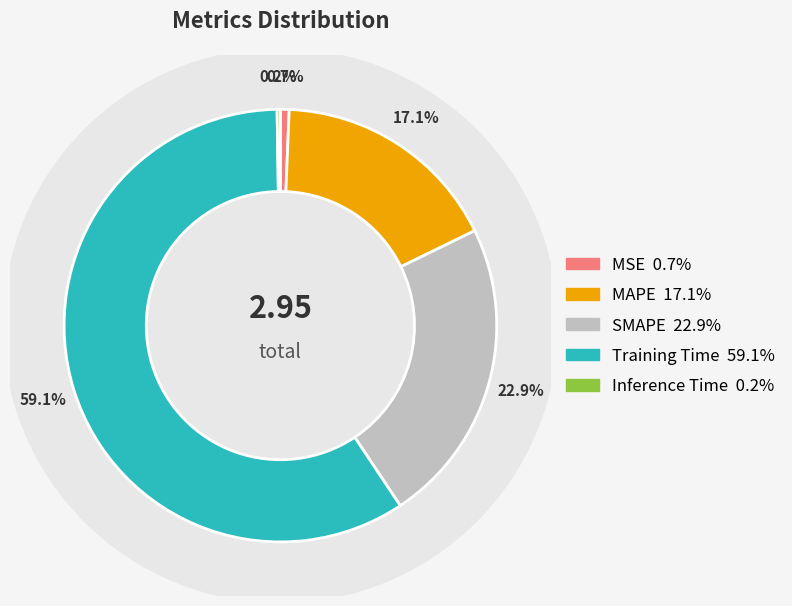

How many segments does this pie chart have?

5